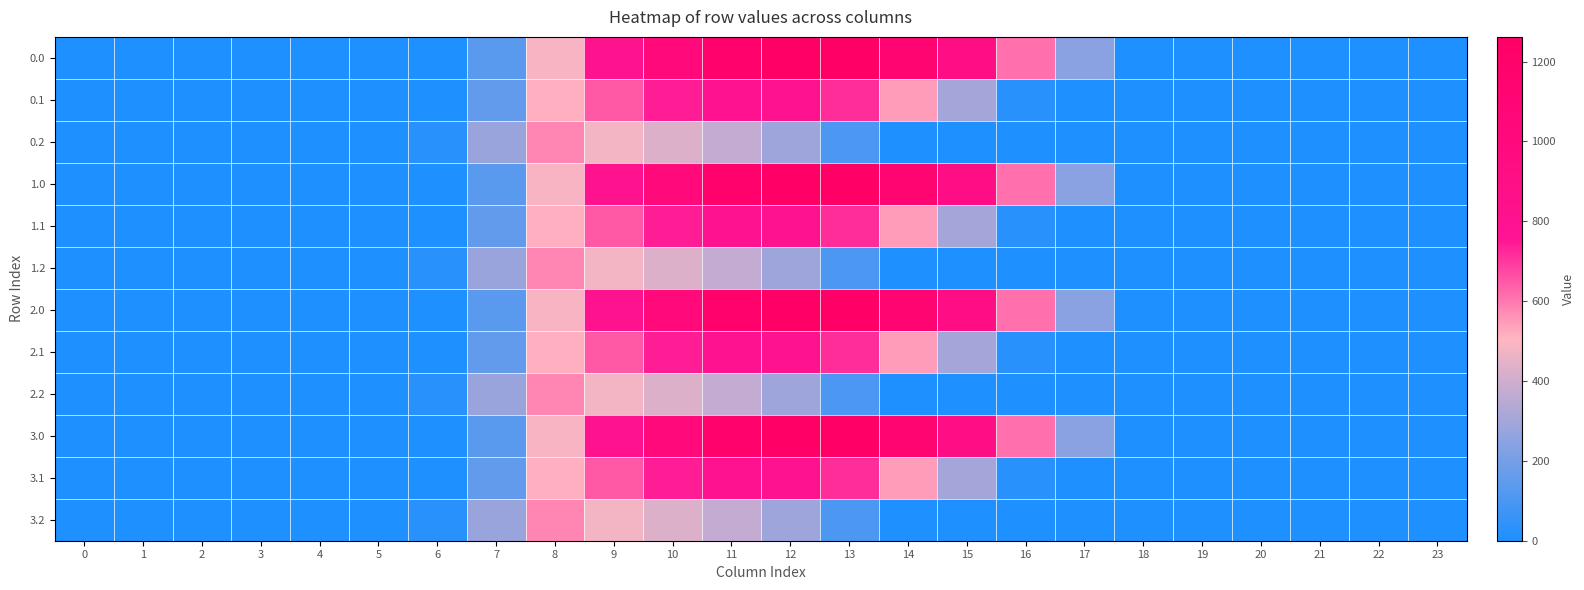

Reading right to left, transcribe all the data shown in this chart.

0.0: 23=0.0	22=0.0	21=0.0	20=0.0	19=0.0	18=0.0	17=243.5	16=613.0	15=911.8	14=1128.6	13=1237.4	12=1261.6	11=1185.2	10=1023.2	9=804.0	8=489.3	7=134.3	6=0.0	5=0.0	4=0.0	3=0.0	2=0.0	1=0.0	0=0.0
0.1: 23=0.0	22=0.0	21=0.0	20=0.0	19=0.0	18=0.0	17=0.0	16=26.8	15=301.4	14=544.1	13=715.3	12=806.9	11=800.2	10=742.1	9=646.9	8=514.8	7=153.2	6=0.0	5=0.0	4=0.0	3=0.0	2=0.0	1=0.0	0=0.0
0.2: 23=0.0	22=0.0	21=0.0	20=0.0	19=0.0	18=0.0	17=0.0	16=0.0	15=0.0	14=0.0	13=107.8	12=289.5	11=374.4	10=430.5	9=480.7	8=576.6	7=276.9	6=29.3	5=0.0	4=0.0	3=0.0	2=0.0	1=0.0	0=0.0
1.0: 23=0.0	22=0.0	21=0.0	20=0.0	19=0.0	18=0.0	17=243.5	16=613.0	15=911.8	14=1128.6	13=1237.4	12=1261.6	11=1185.2	10=1023.2	9=804.0	8=489.3	7=134.3	6=0.0	5=0.0	4=0.0	3=0.0	2=0.0	1=0.0	0=0.0
1.1: 23=0.0	22=0.0	21=0.0	20=0.0	19=0.0	18=0.0	17=0.0	16=26.8	15=301.4	14=544.1	13=715.3	12=806.9	11=800.2	10=742.1	9=646.9	8=514.8	7=153.2	6=0.0	5=0.0	4=0.0	3=0.0	2=0.0	1=0.0	0=0.0
1.2: 23=0.0	22=0.0	21=0.0	20=0.0	19=0.0	18=0.0	17=0.0	16=0.0	15=0.0	14=0.0	13=107.8	12=289.5	11=374.4	10=430.5	9=480.7	8=576.6	7=276.9	6=29.3	5=0.0	4=0.0	3=0.0	2=0.0	1=0.0	0=0.0
2.0: 23=0.0	22=0.0	21=0.0	20=0.0	19=0.0	18=0.0	17=243.5	16=613.0	15=911.8	14=1128.6	13=1237.4	12=1261.6	11=1185.2	10=1023.2	9=804.0	8=489.3	7=134.3	6=0.0	5=0.0	4=0.0	3=0.0	2=0.0	1=0.0	0=0.0
2.1: 23=0.0	22=0.0	21=0.0	20=0.0	19=0.0	18=0.0	17=0.0	16=26.8	15=301.4	14=544.1	13=715.3	12=806.9	11=800.2	10=742.1	9=646.9	8=514.8	7=153.2	6=0.0	5=0.0	4=0.0	3=0.0	2=0.0	1=0.0	0=0.0
2.2: 23=0.0	22=0.0	21=0.0	20=0.0	19=0.0	18=0.0	17=0.0	16=0.0	15=0.0	14=0.0	13=107.8	12=289.5	11=374.4	10=430.5	9=480.7	8=576.6	7=276.9	6=29.3	5=0.0	4=0.0	3=0.0	2=0.0	1=0.0	0=0.0
3.0: 23=0.0	22=0.0	21=0.0	20=0.0	19=0.0	18=0.0	17=243.5	16=613.0	15=911.8	14=1128.6	13=1237.4	12=1261.6	11=1185.2	10=1023.2	9=804.0	8=489.3	7=134.3	6=0.0	5=0.0	4=0.0	3=0.0	2=0.0	1=0.0	0=0.0
3.1: 23=0.0	22=0.0	21=0.0	20=0.0	19=0.0	18=0.0	17=0.0	16=26.8	15=301.4	14=544.1	13=715.3	12=806.9	11=800.2	10=742.1	9=646.9	8=514.8	7=153.2	6=0.0	5=0.0	4=0.0	3=0.0	2=0.0	1=0.0	0=0.0
3.2: 23=0.0	22=0.0	21=0.0	20=0.0	19=0.0	18=0.0	17=0.0	16=0.0	15=0.0	14=0.0	13=107.8	12=289.5	11=374.4	10=430.5	9=480.7	8=576.6	7=276.9	6=29.3	5=0.0	4=0.0	3=0.0	2=0.0	1=0.0	0=0.0